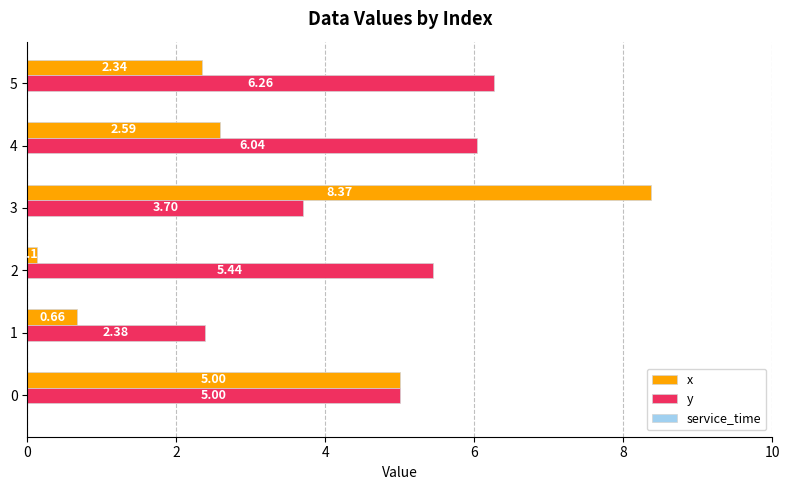

Which category has the lowest value in the y series?

1